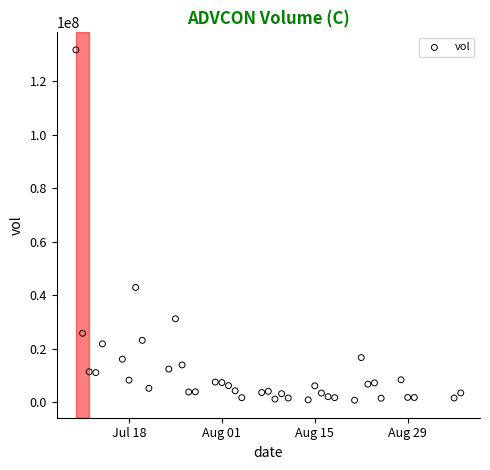

What Y value in the scatter plot is closest to 66197100?

42883700